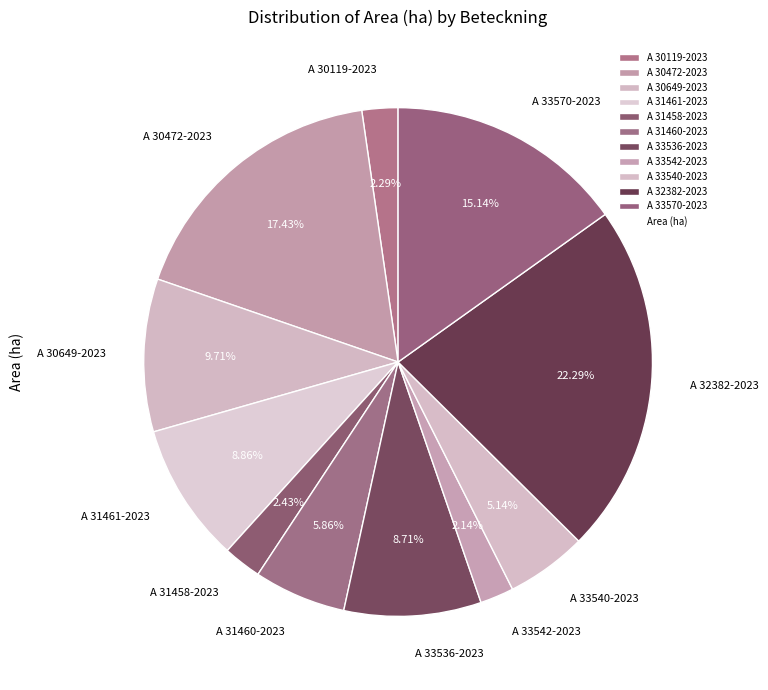

The A 30649-2023 slice represents 18% of the pie. True or false?

False